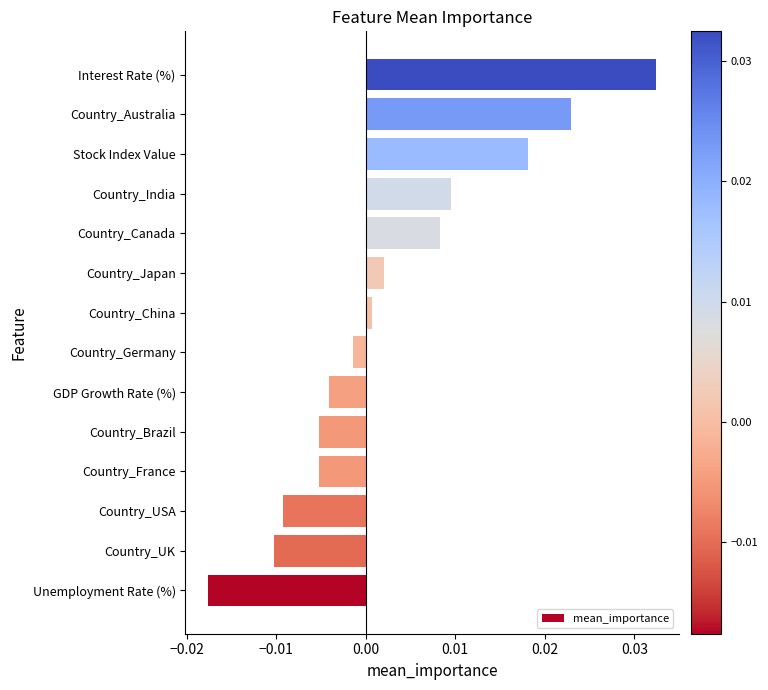

What is the difference between the maximum and minimum values?

0.1